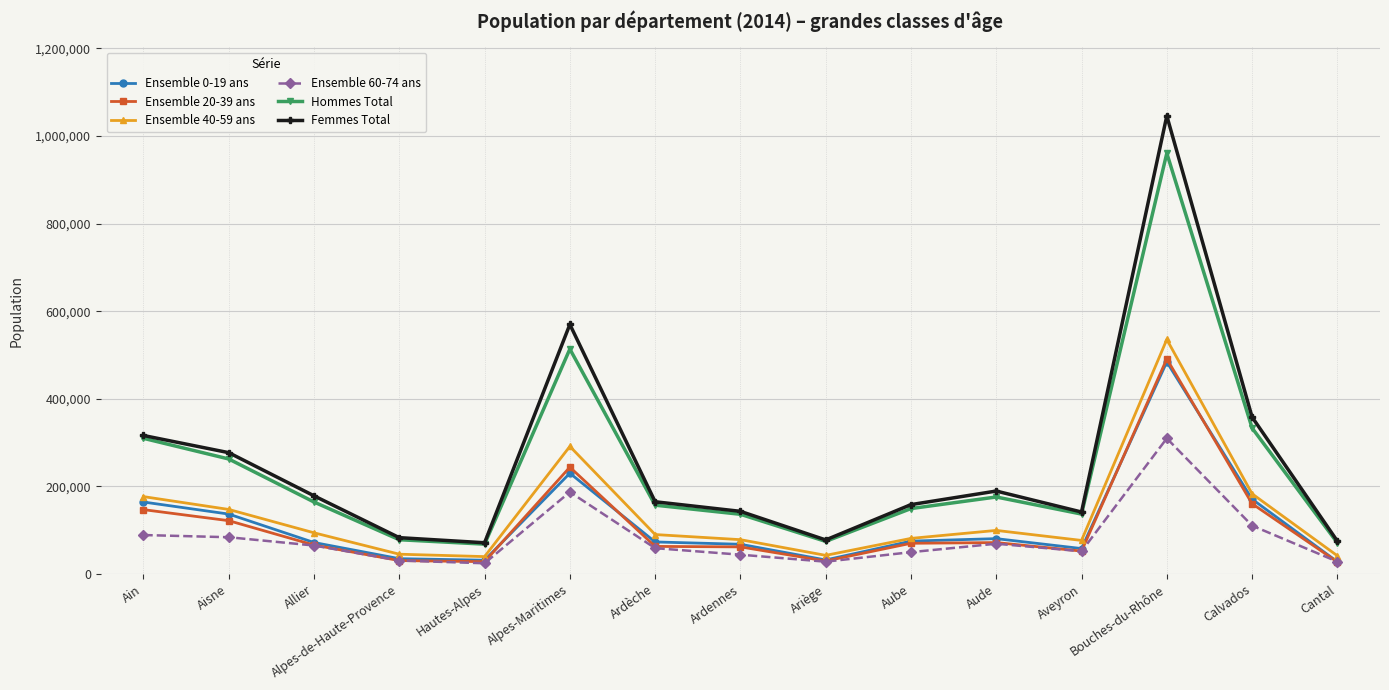

What is the sum of all Ensemble 0-19 ans values?

1741896